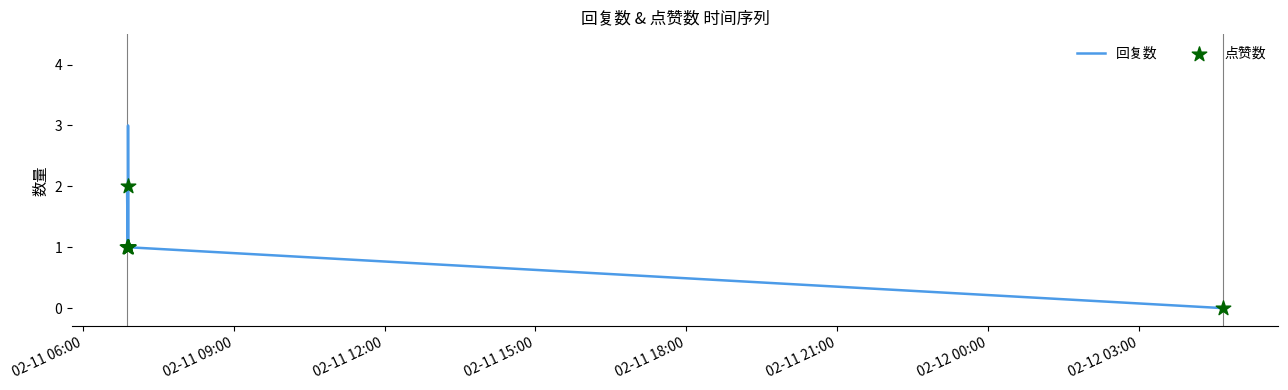

Which series has the largest total across all categories?

回复数